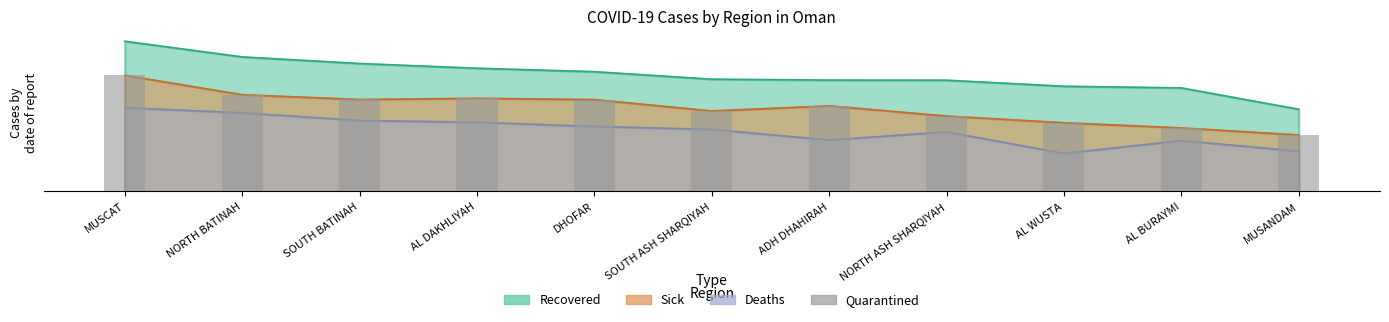

Count the number of values greater than 6.

6